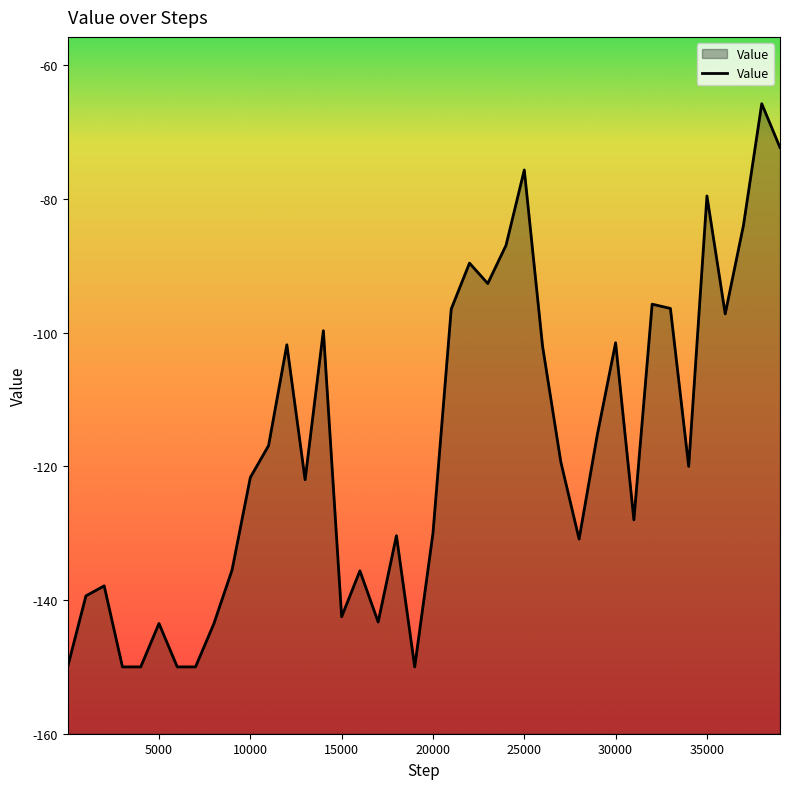

At which category does the chart reach its peak across all series?

38001